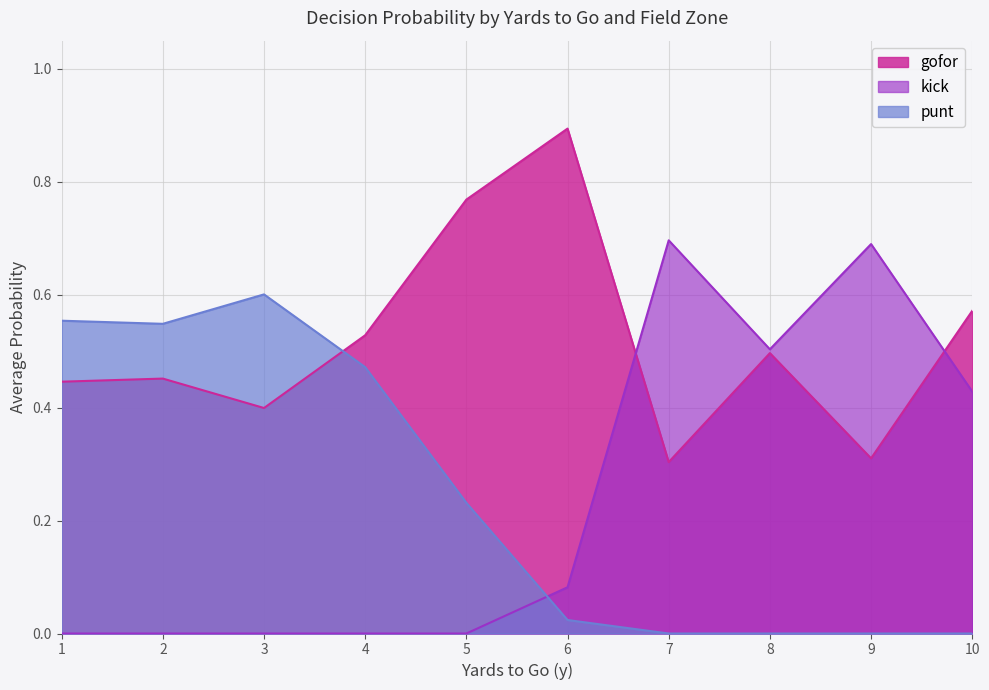

How many times do punt and gofor cross each other?

1